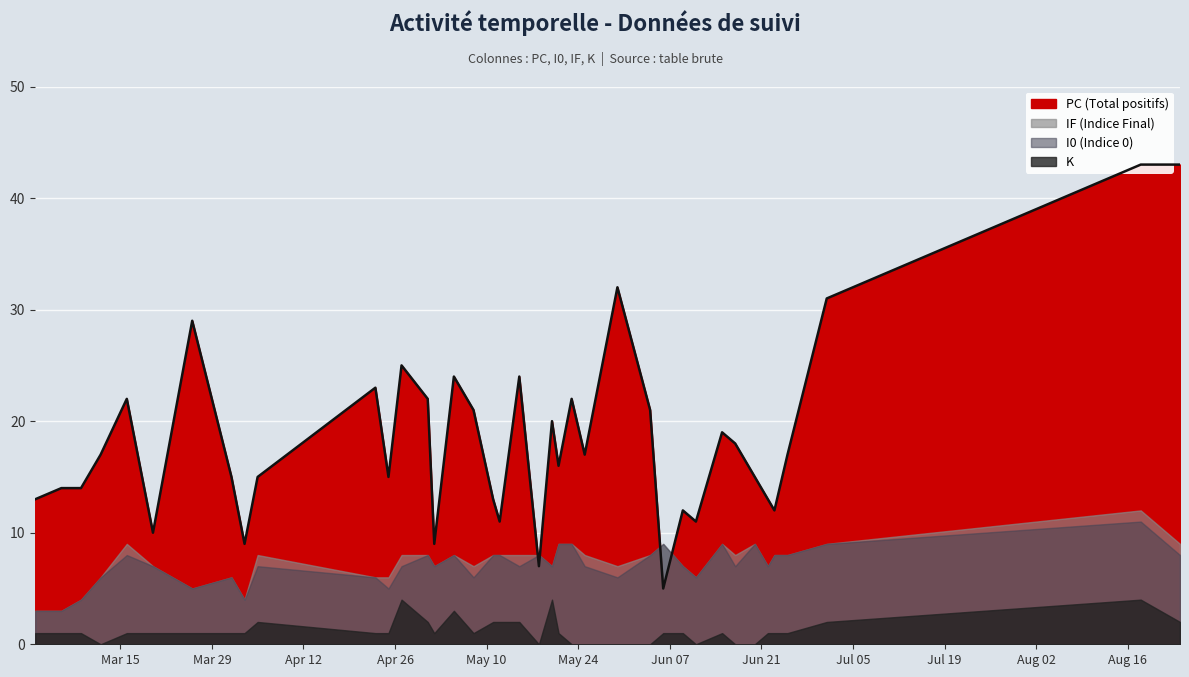

Which series has the largest range (max minus min)?

PC (Total positifs)